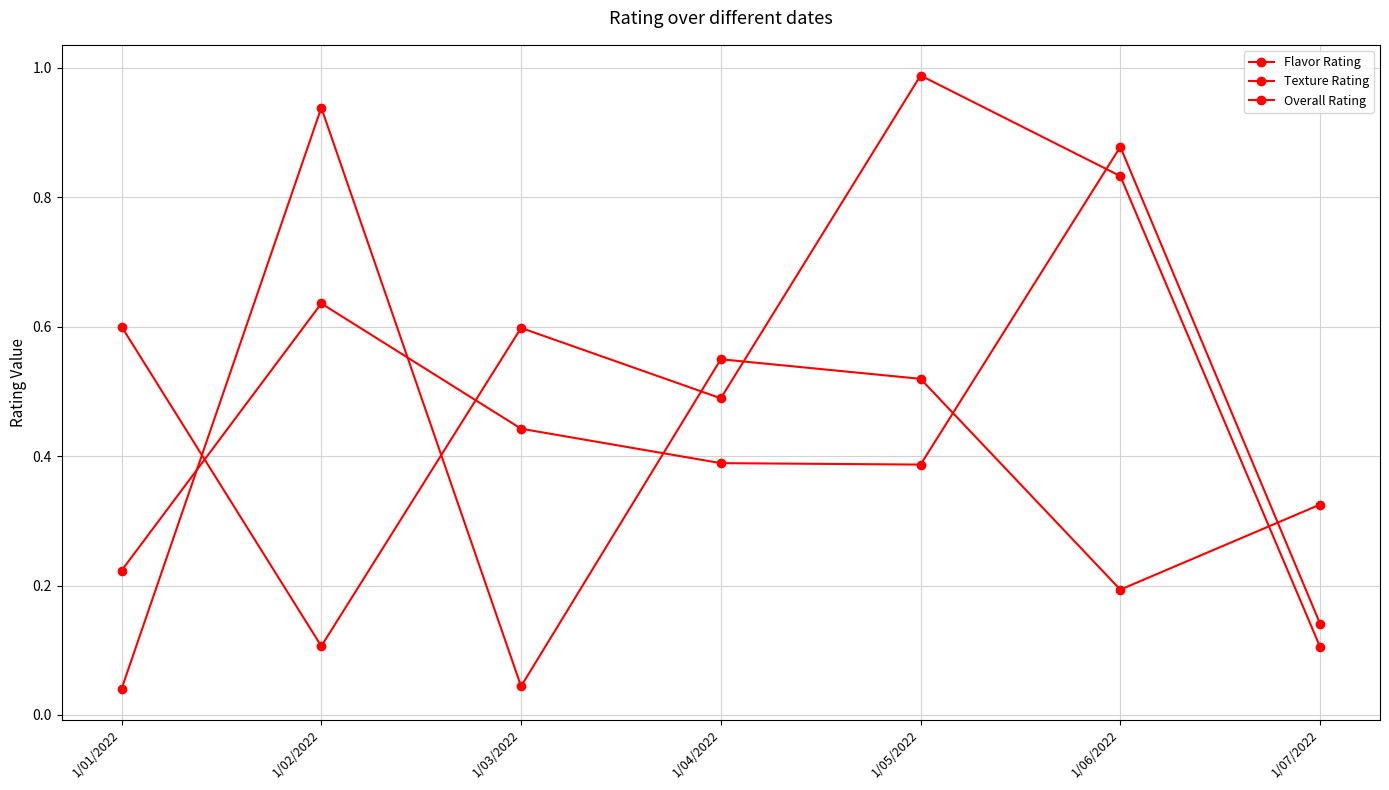

Count the number of data series in this chart.

3